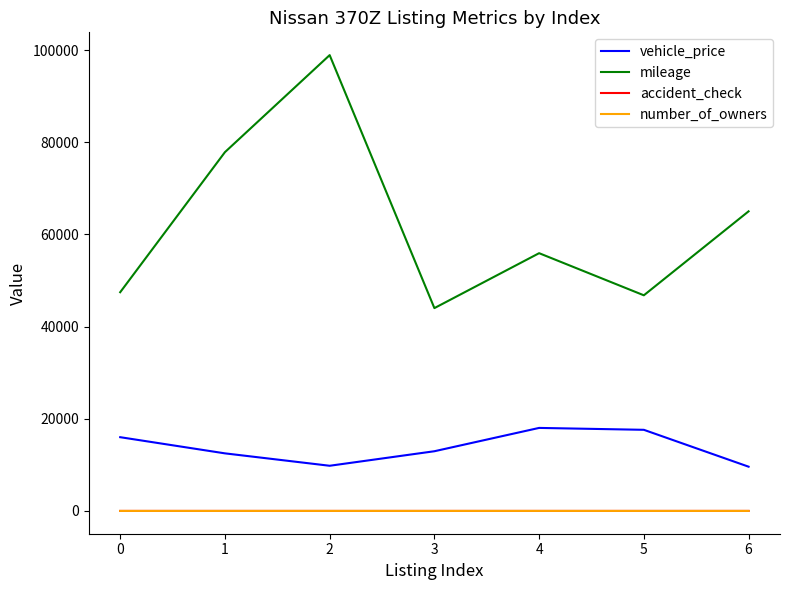

Does the chart have visible grid lines?

No